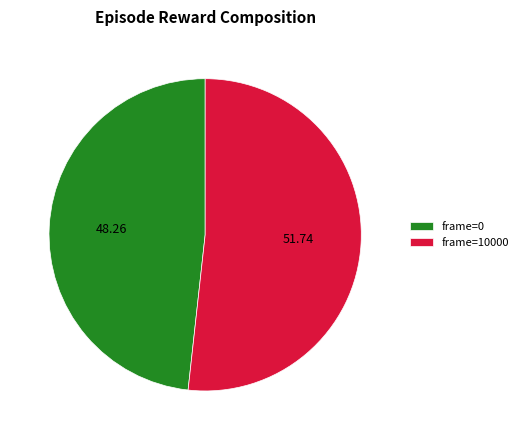

Is it true that frame=10000 is 60% of the pie?

False